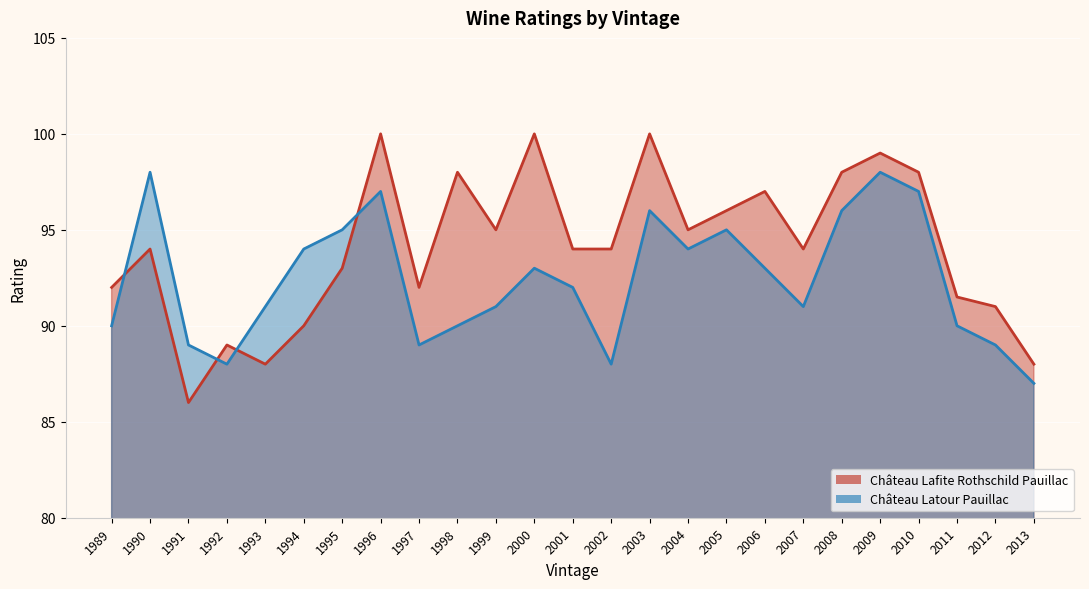

Which series has the largest total across all categories?

Château Lafite Rothschild Pauillac